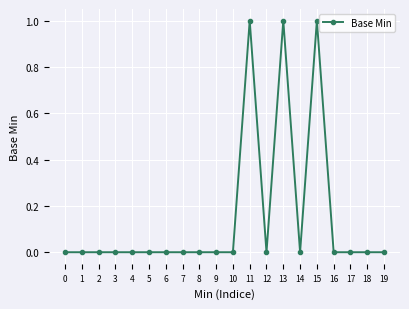

How many data points does each series have?

20